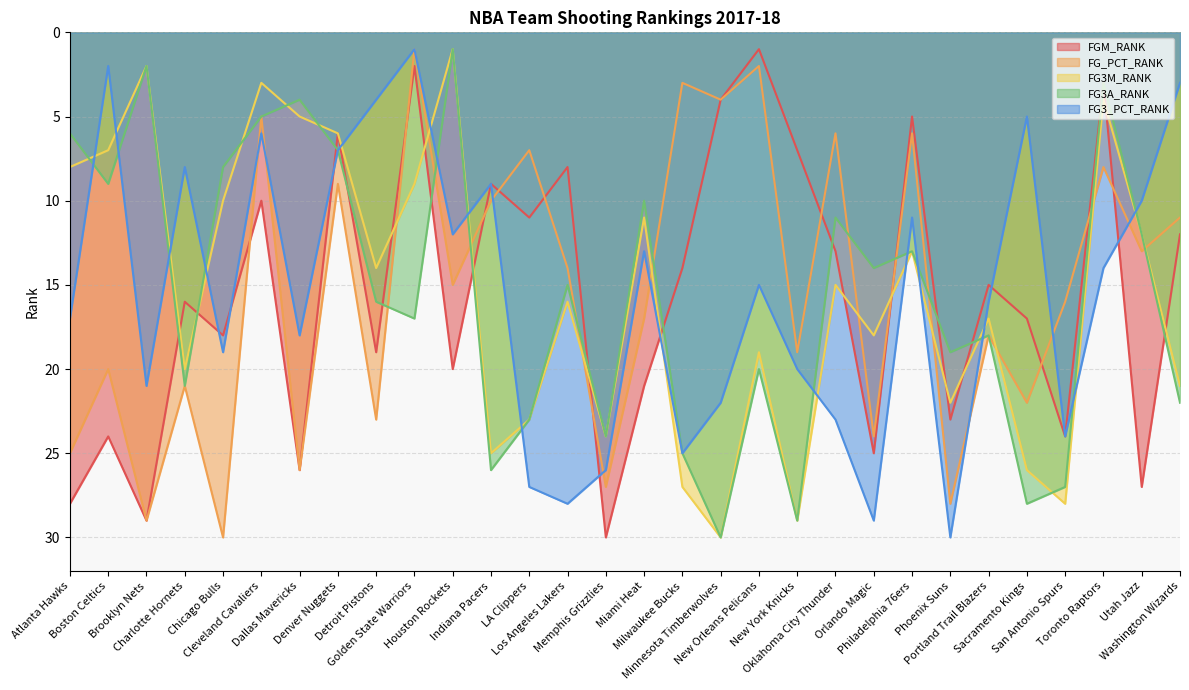

What is the sum of the FG3M_RANK values at New Orleans Pelicans and LA Clippers?

42